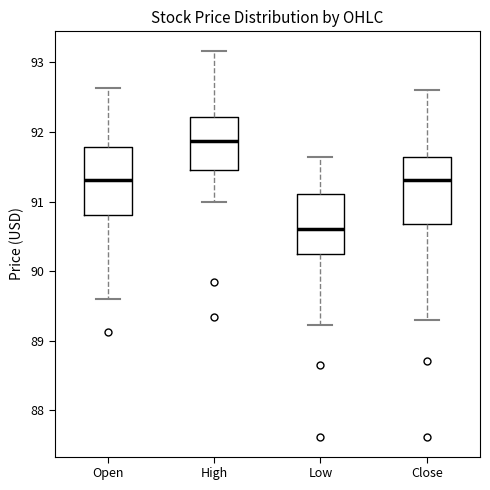

Which box has the lowest median line?

Low